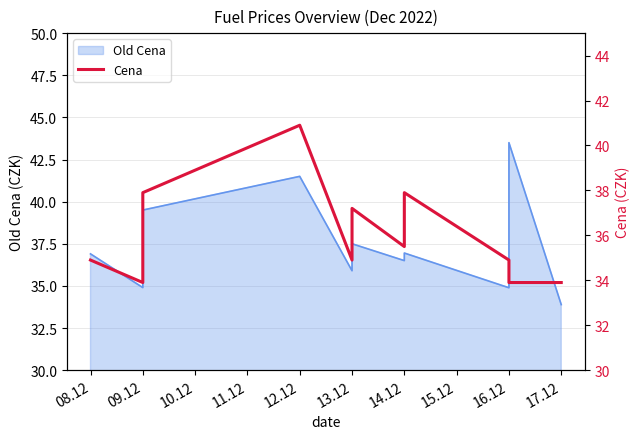

What is the average value?

36.0